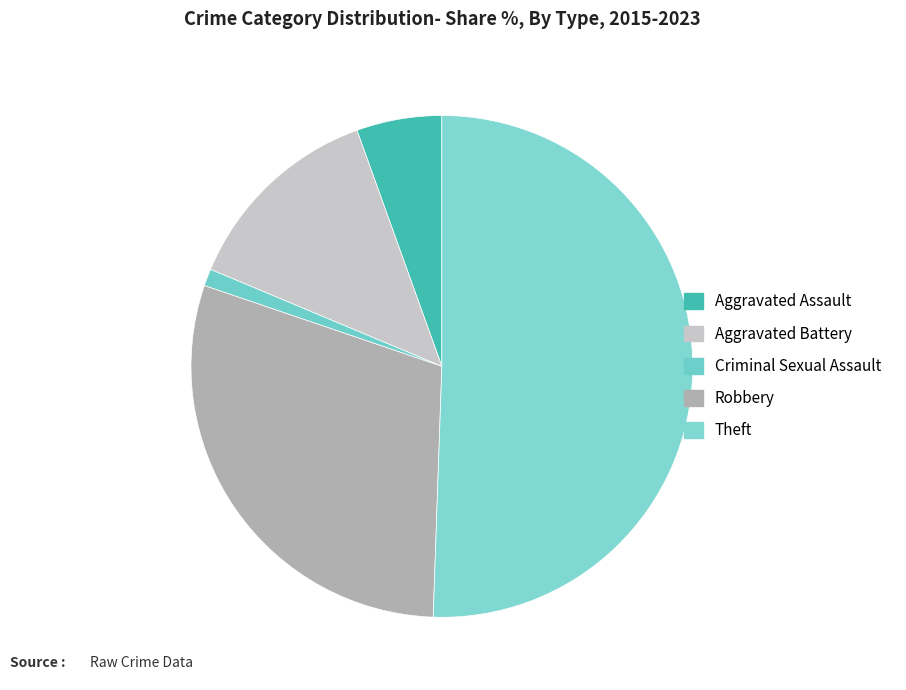

Rank the categories by value from highest to lowest.

Theft, Robbery, Aggravated Battery, Aggravated Assault, Criminal Sexual Assault